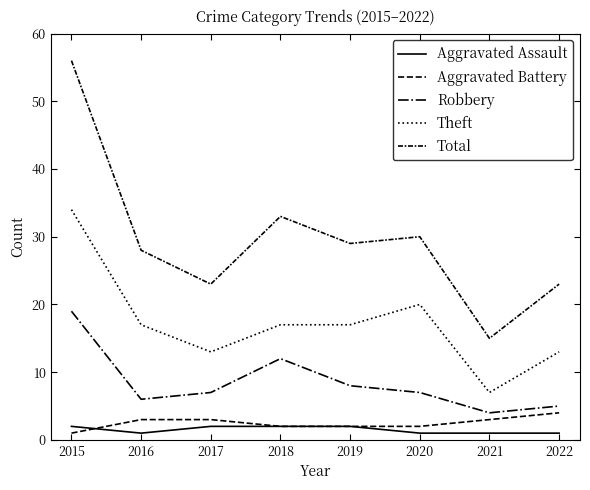

List the series in order of their peak value, lowest first.

Aggravated Assault, Aggravated Battery, Robbery, Theft, Total